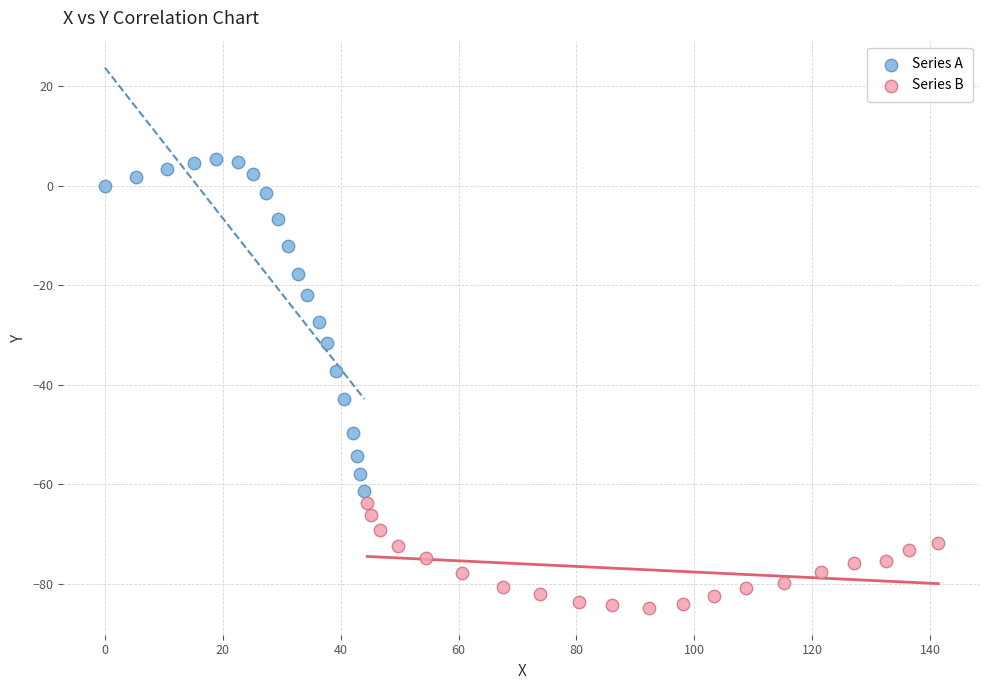

Which series contains the lowest Y value?

Series B